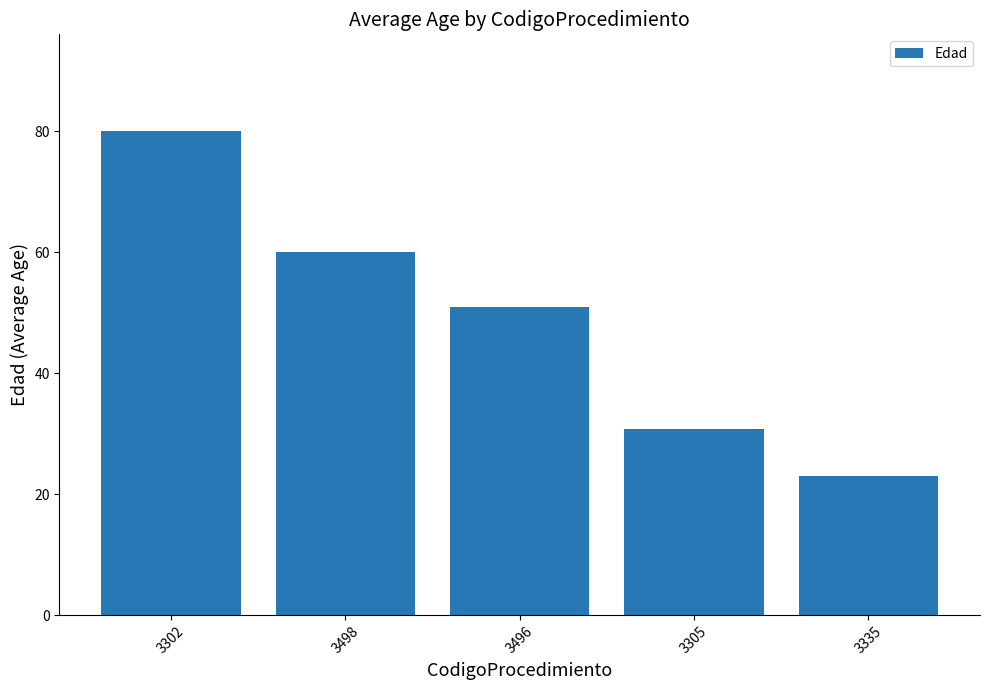

Approximately how many times larger is the value at 3302 compared to 3305?

2.6